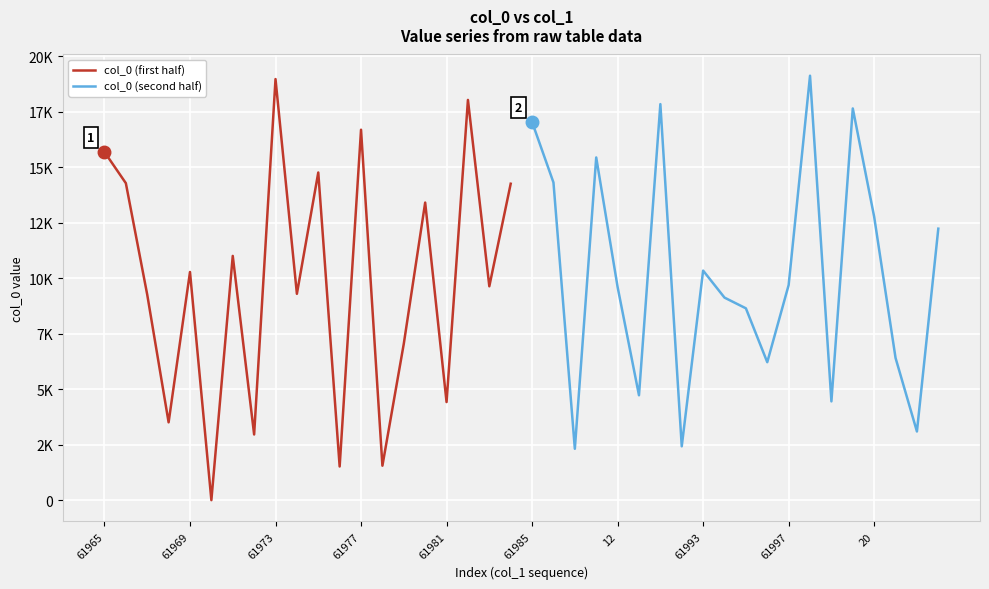

True or false: col_0 (second half) has more than 2 points higher than both neighbors.

True